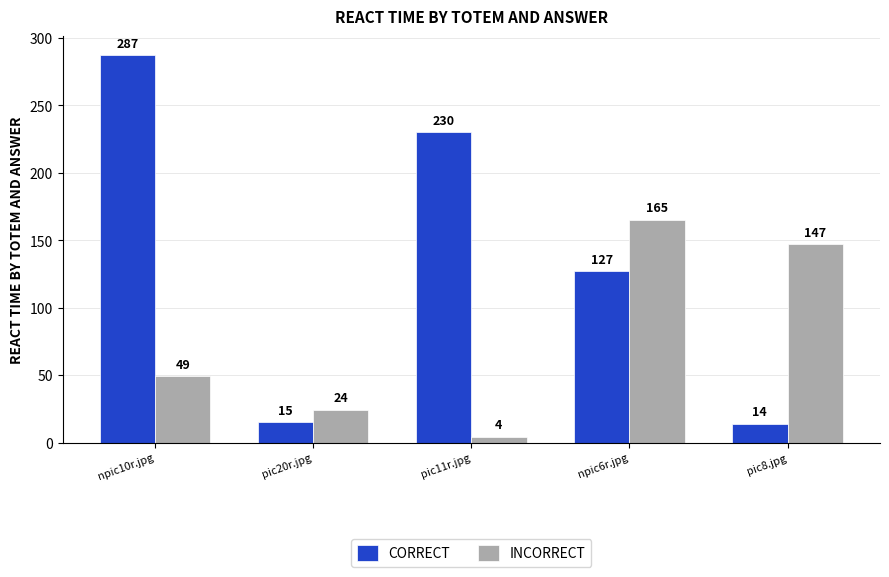

The CORRECT series shows 99 at pic11r.jpg. True or false?

False